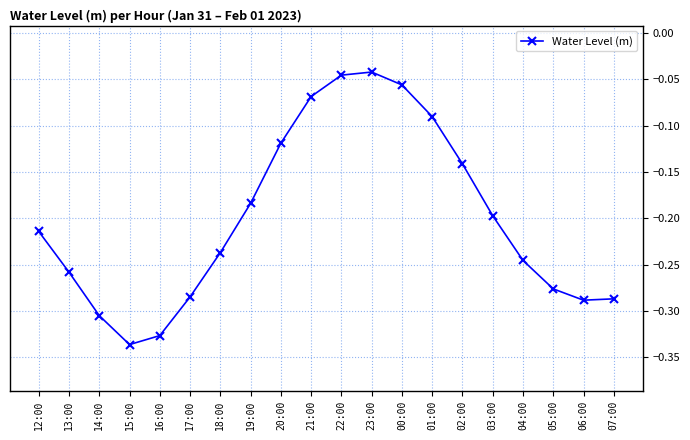

The chart shows a value of -0.5 at 15:00. True or false?

False